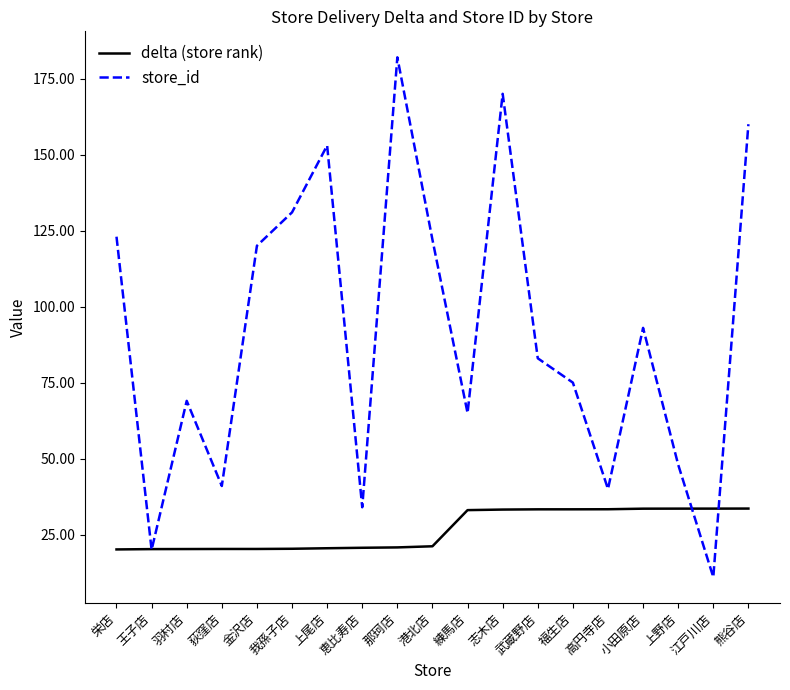

Which series changed the most between 栄店 and 羽村店?

store_id